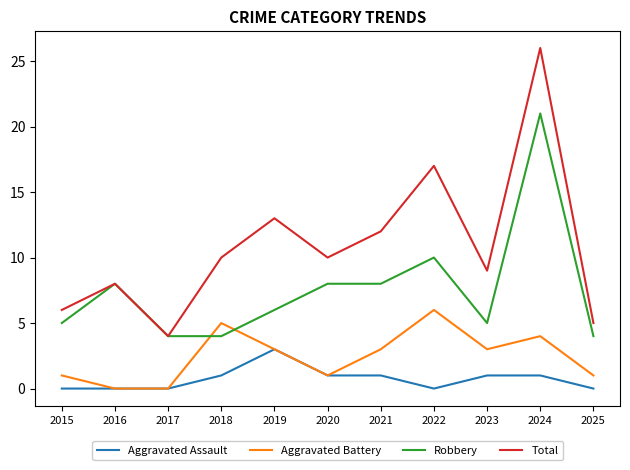

At which category is the sum across all series the highest?

2024